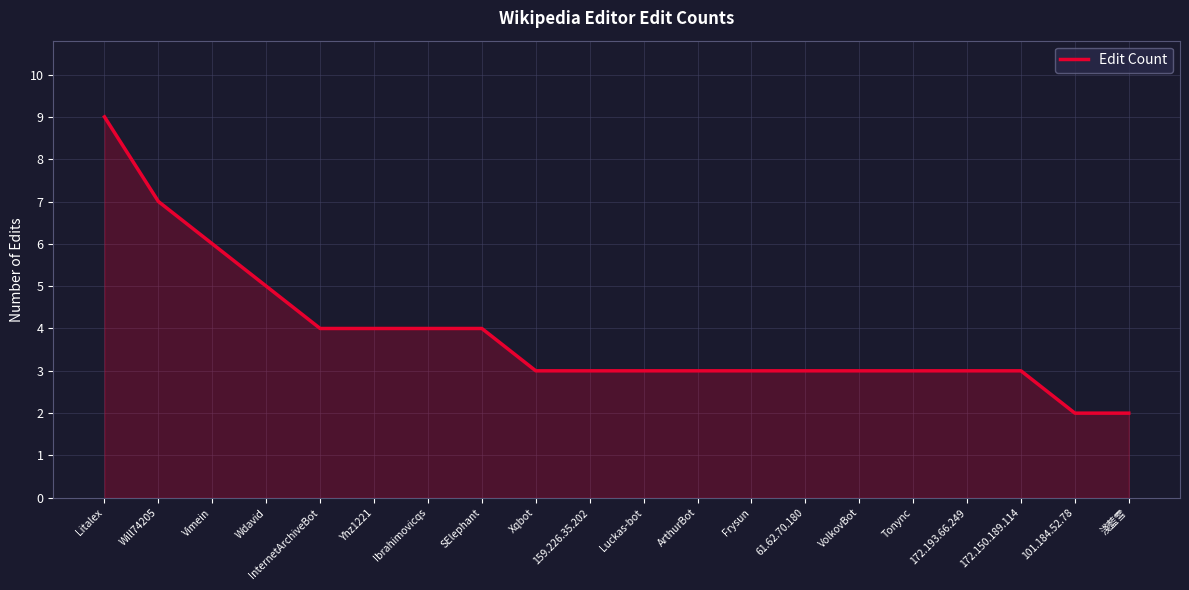

How many lines are shown in the chart?

1